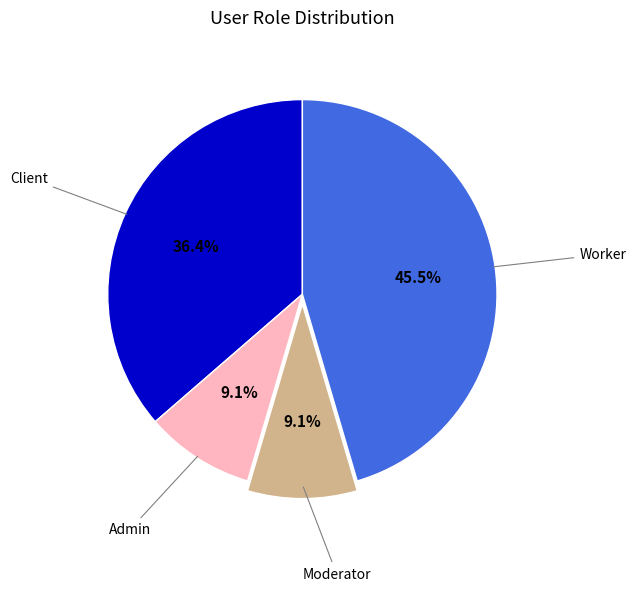

Is there a majority slice in this chart?

No